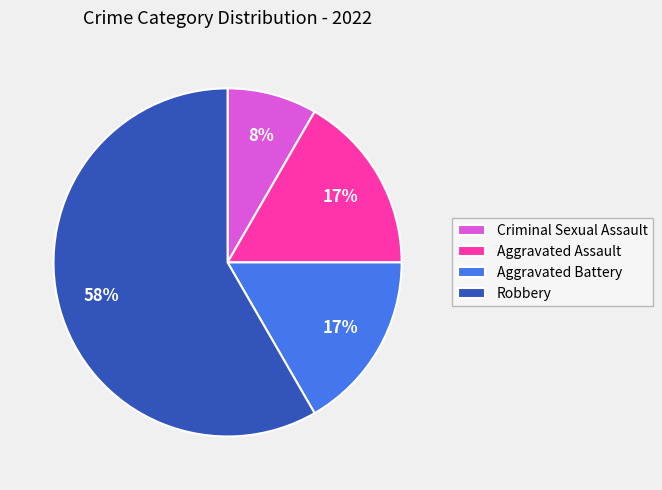

Is it true that Criminal Sexual Assault is 16% of the pie?

False